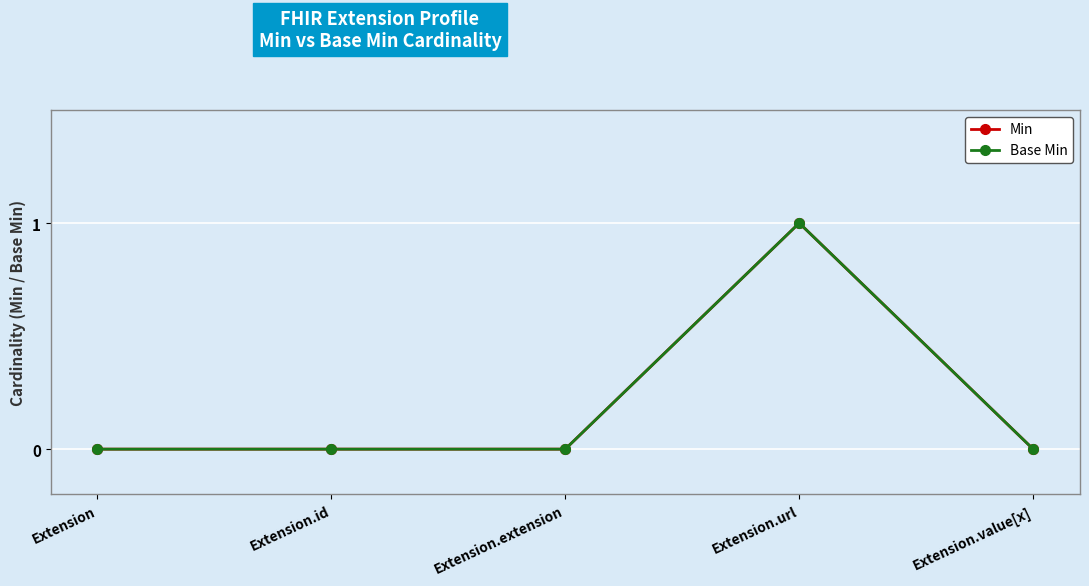

Does the chart have visible grid lines?

Yes